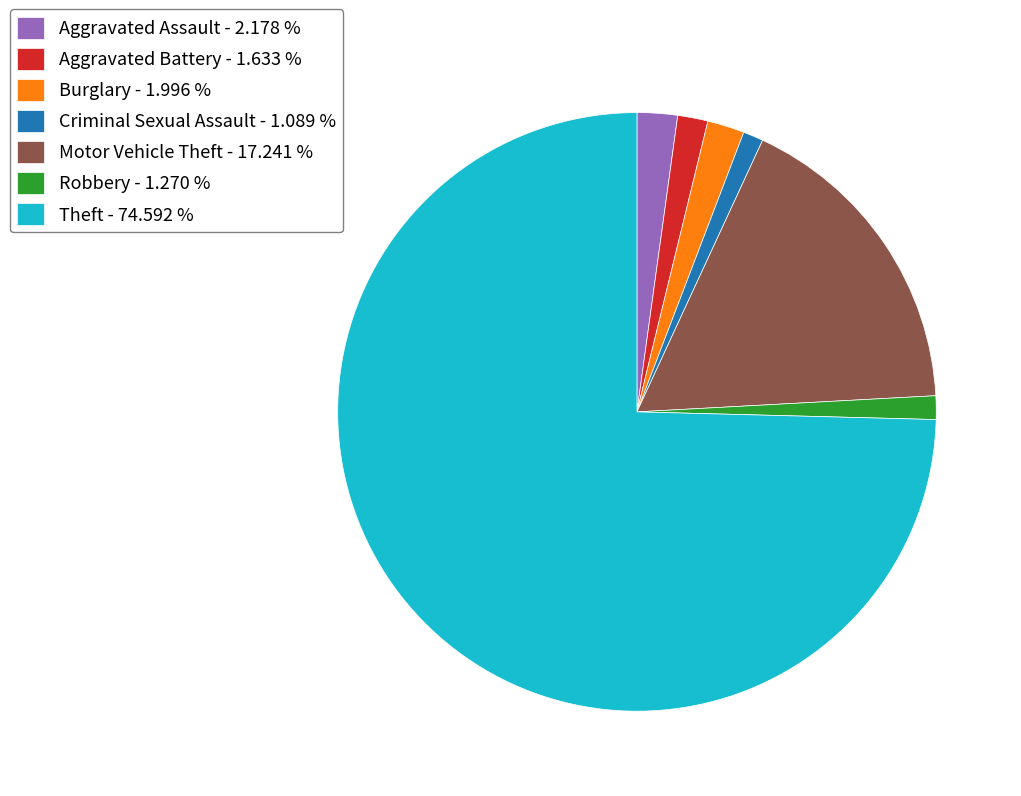

Combined, do Motor Vehicle Theft - 17.241 % and Theft - 74.592 % account for over 50%?

Yes